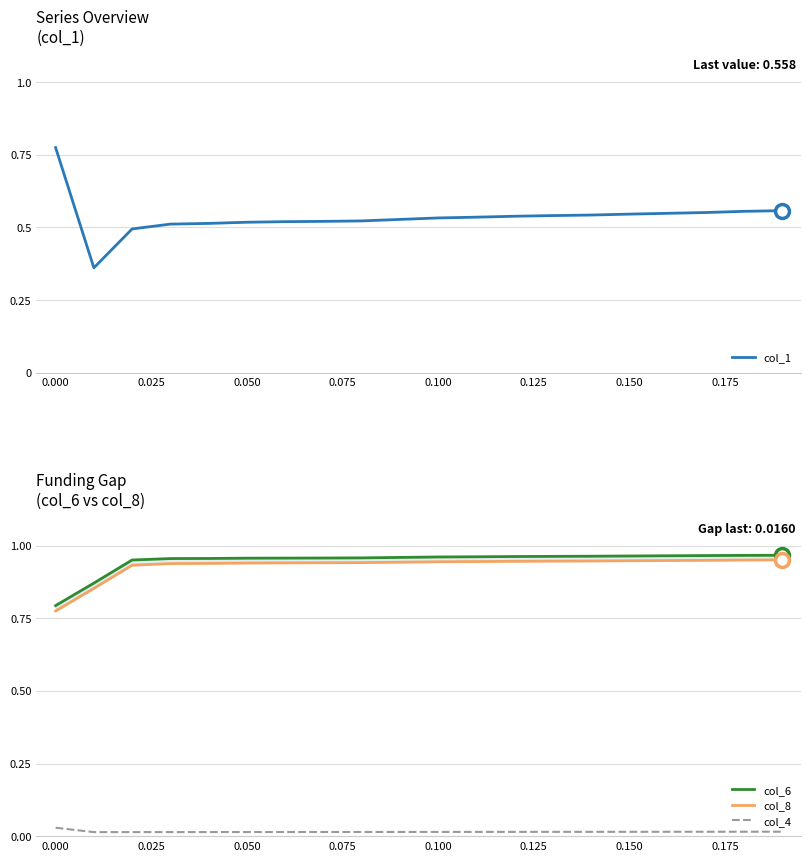

What is the minimum value for col_1?

0.4